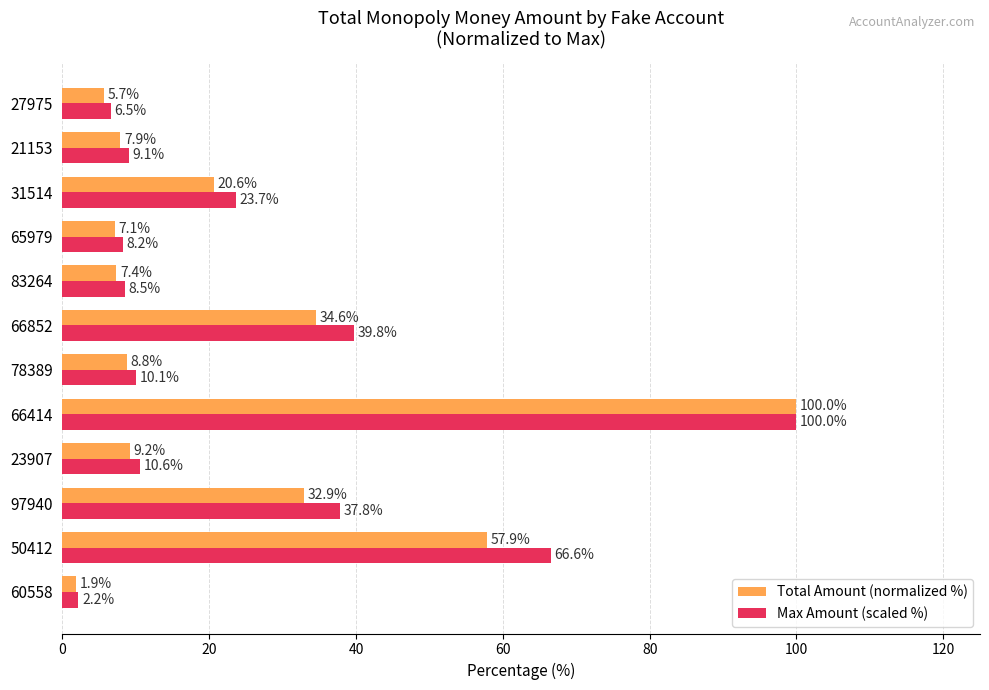

What is the minimum value shown in the chart?

1.9